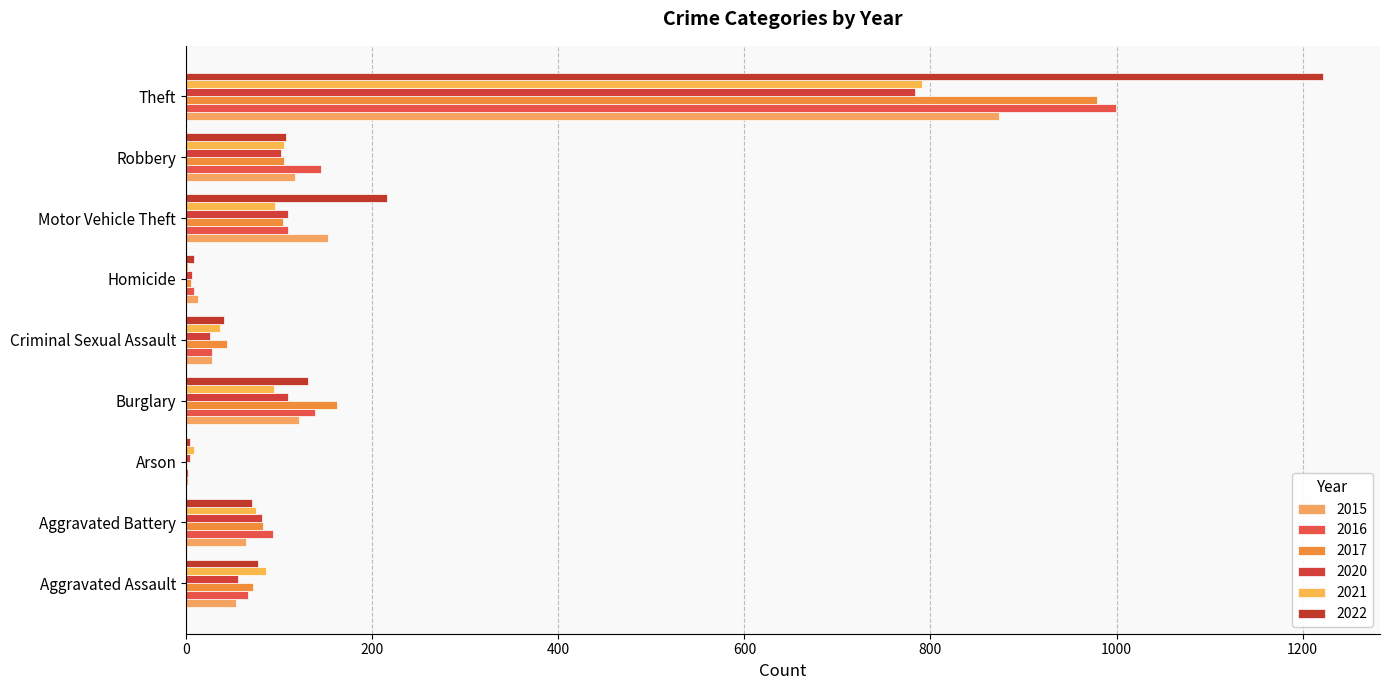

Which series has the largest range (max minus min)?

2022